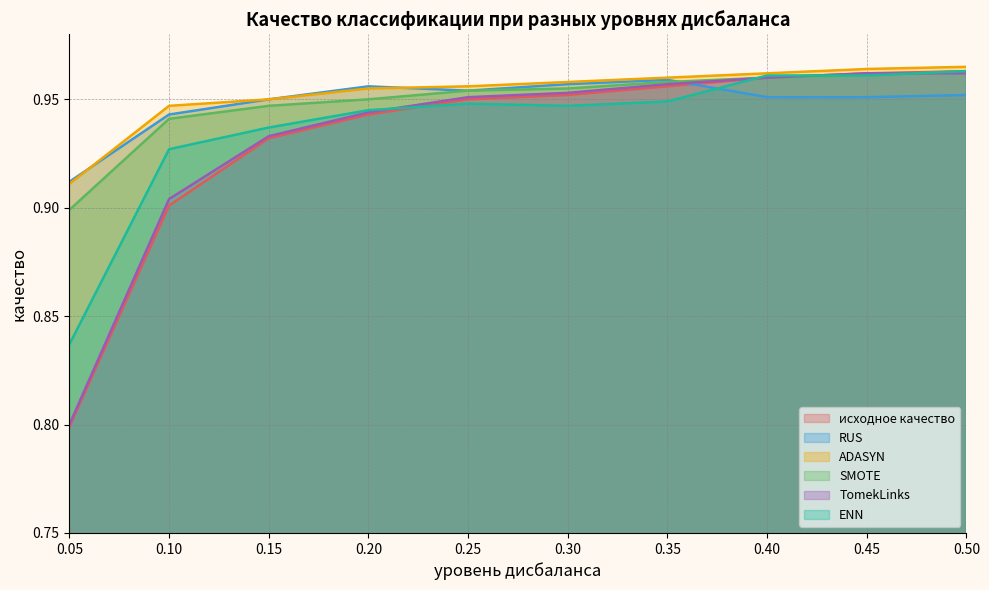

Which series ends up on top after the final intersection of TomekLinks and SMOTE?

SMOTE